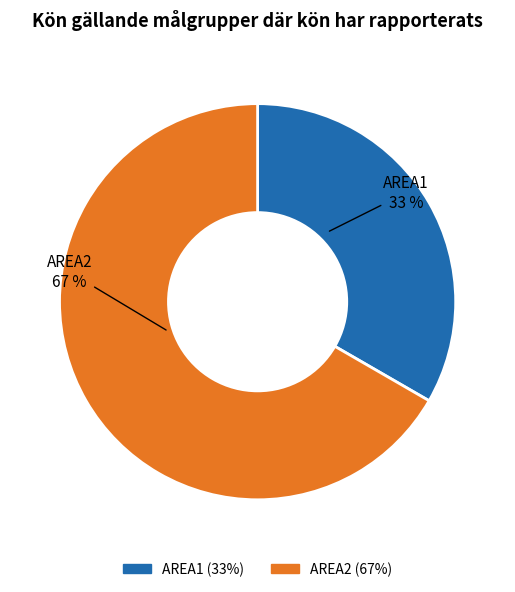

Which slice is the smallest?

AREA1